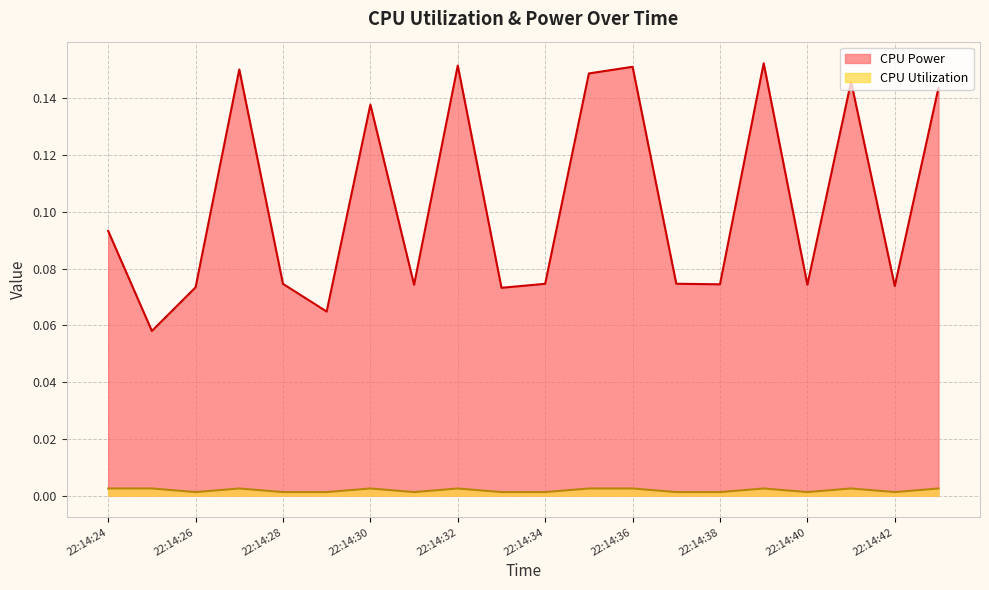

What are all the series names shown in the legend?

CPU Power, CPU Utilization